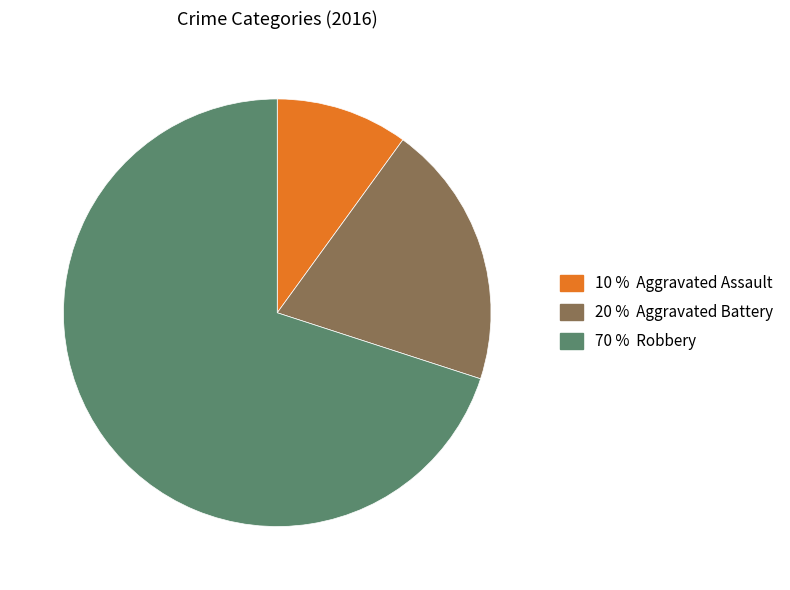

How many segments does this pie chart have?

3